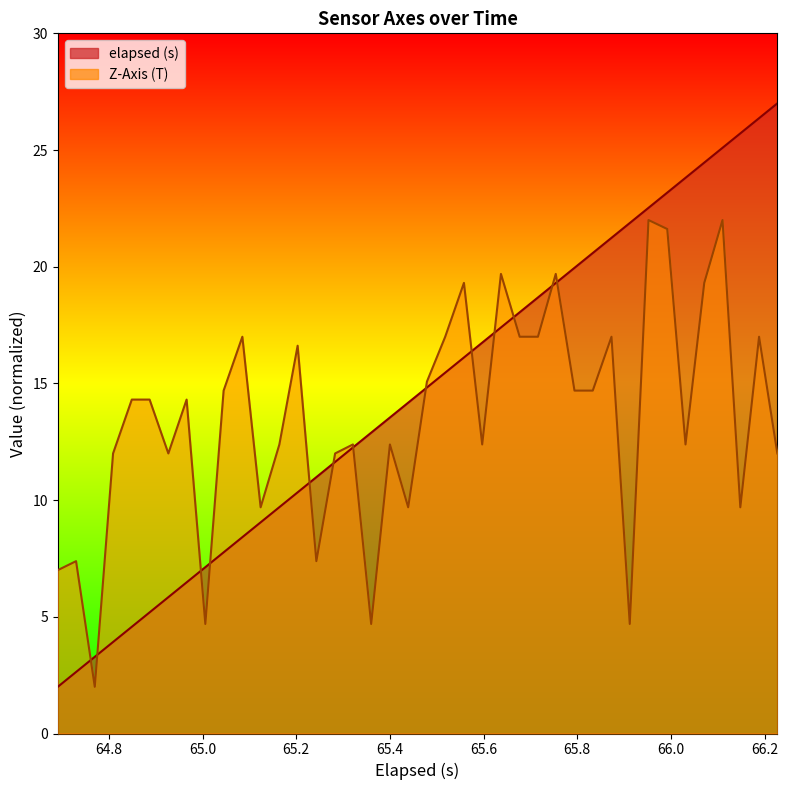

List the series in order of their peak value, lowest first.

Z-Axis (T), elapsed (s)